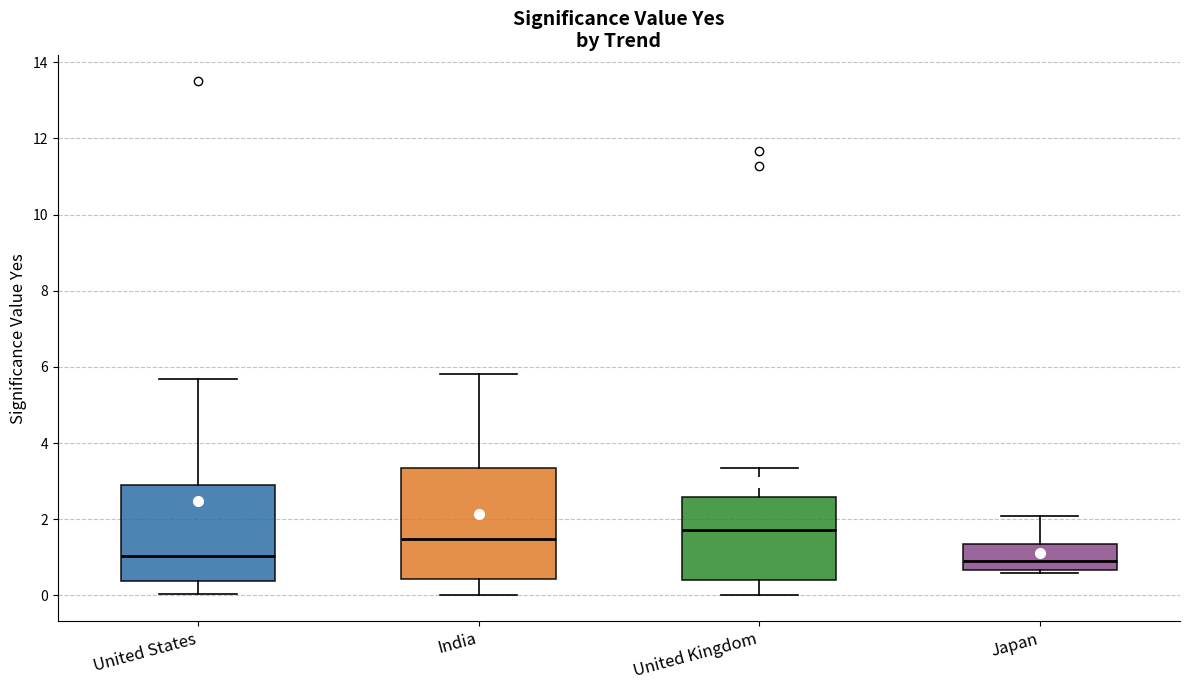

Comparing the boxes themselves (not the whiskers), which one is the tallest?

India